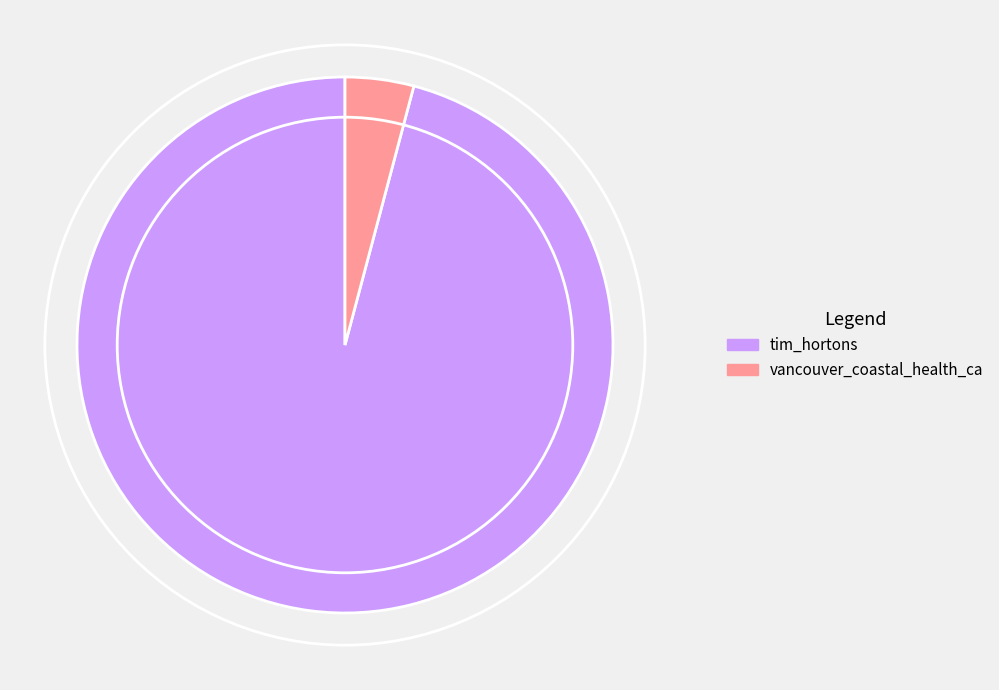

What is the ratio of the value at tim_hortons to the value at vancouver_coastal_health_ca?

23.2